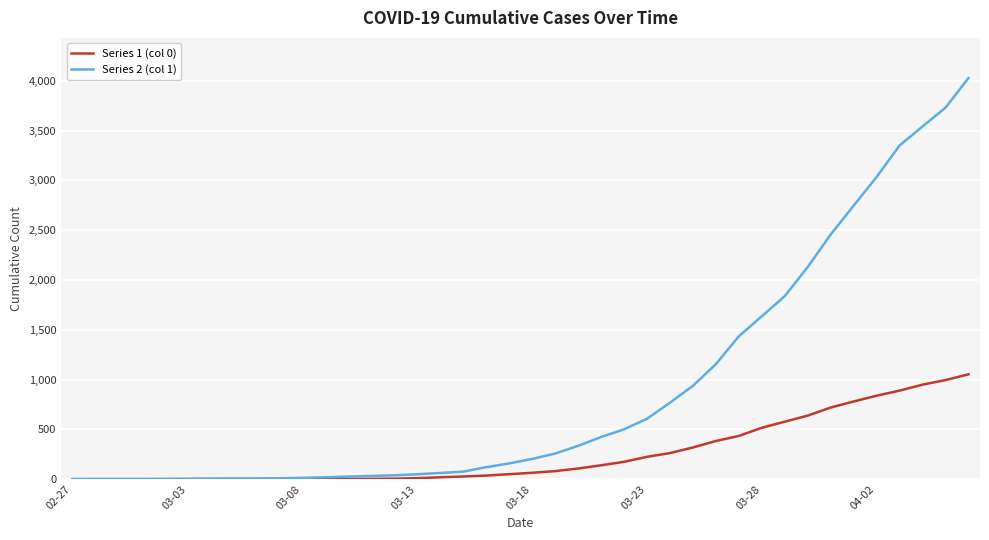

What are all the series names shown in the legend?

Series 1 (col 0), Series 2 (col 1)